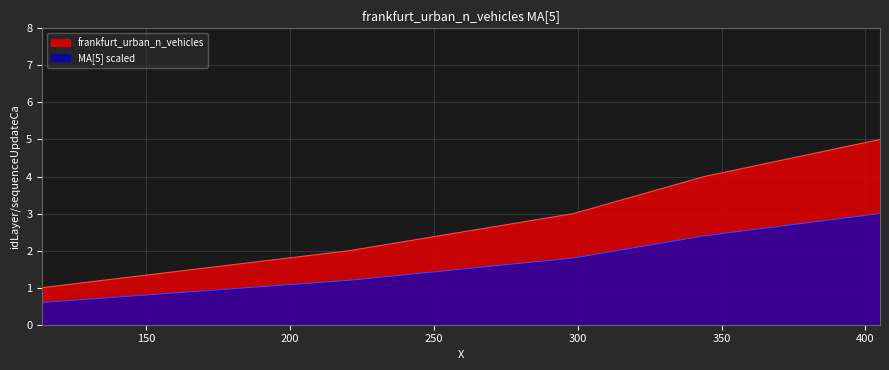

True or false: there are more than 0 points higher than both neighbors.

False